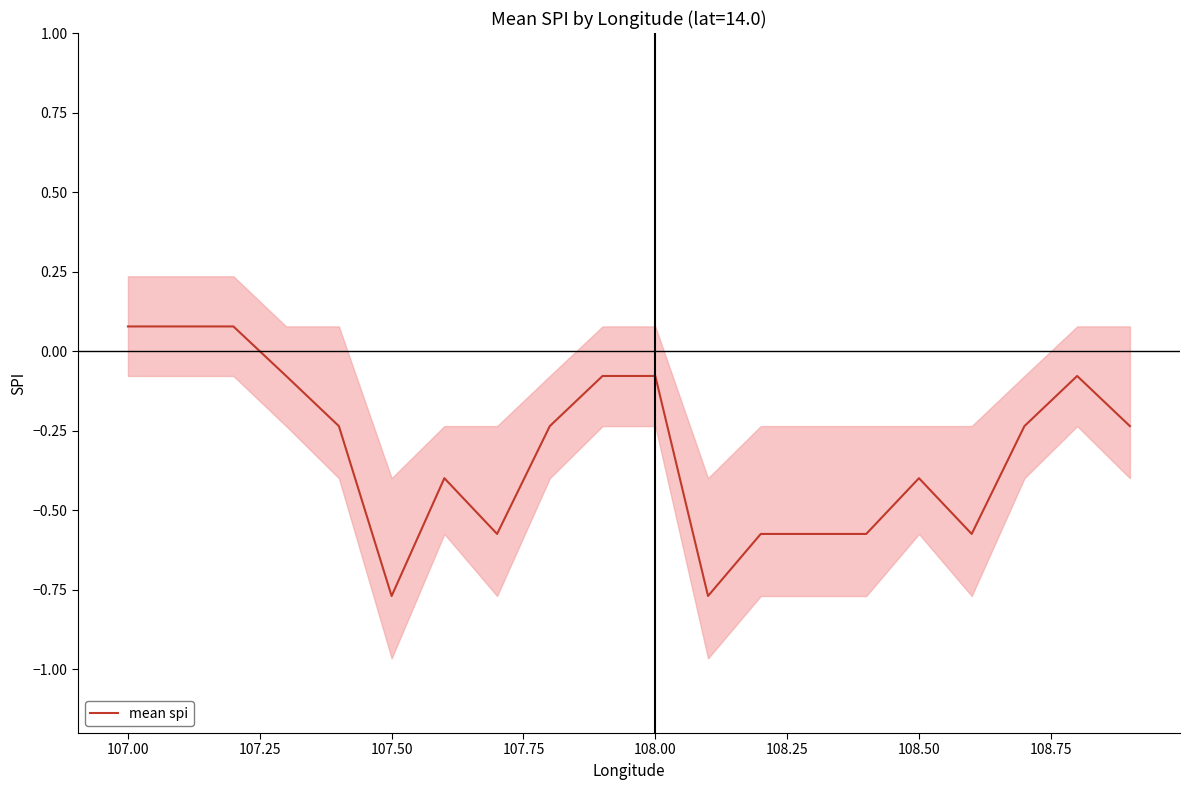

At which label does mean spi first exceed 0?

107.00